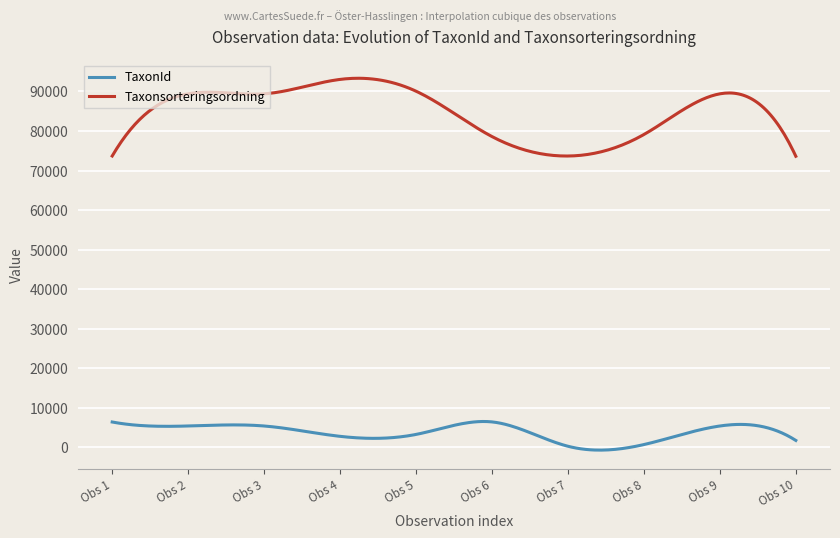

True or false: TaxonId has more than 1 points higher than both neighbors.

True